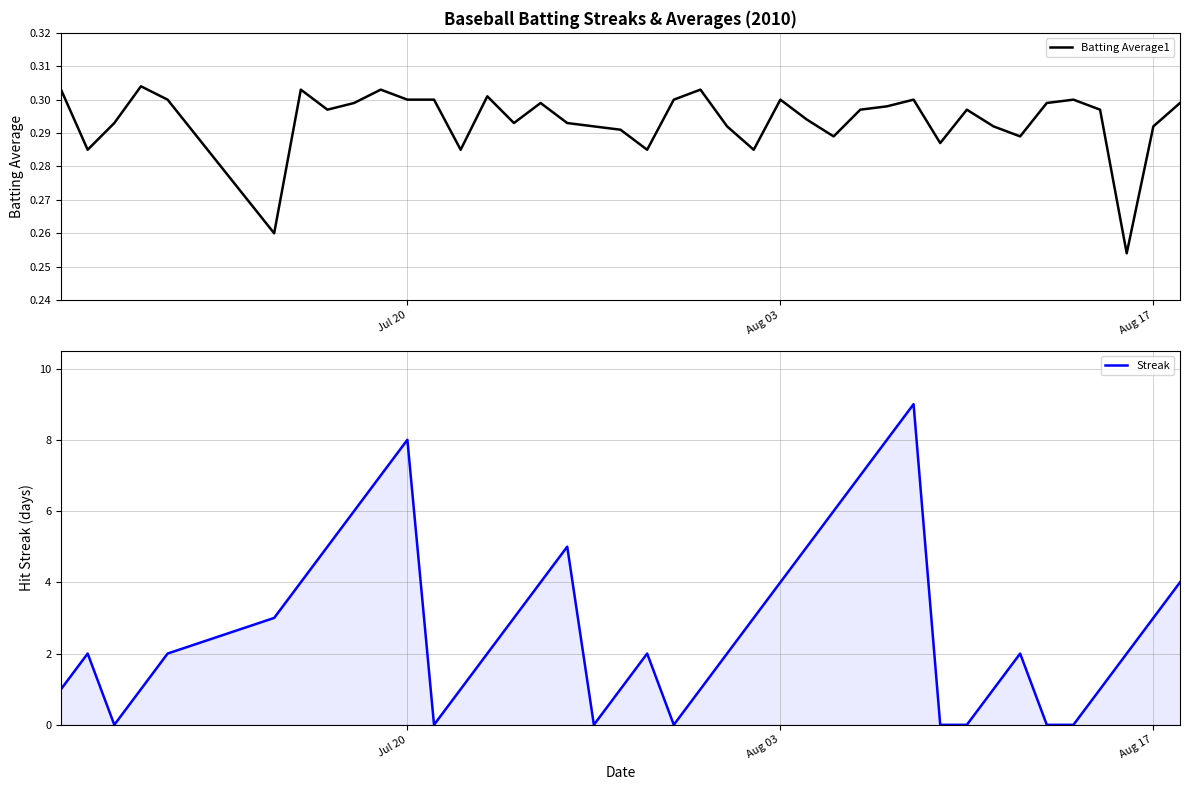

How many data points in Streak are less than 2?

15